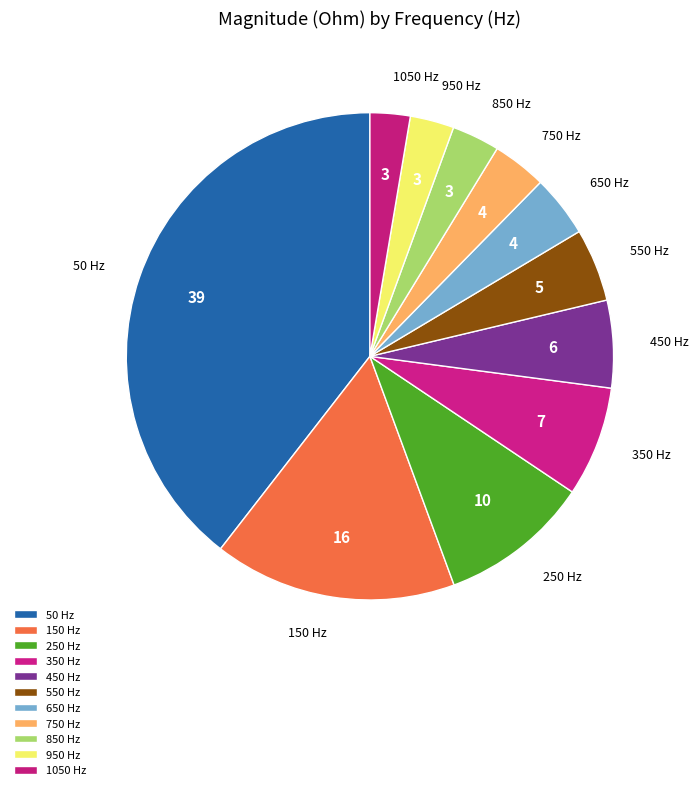

Combined, do 150 Hz and 50 Hz account for over 50%?

Yes